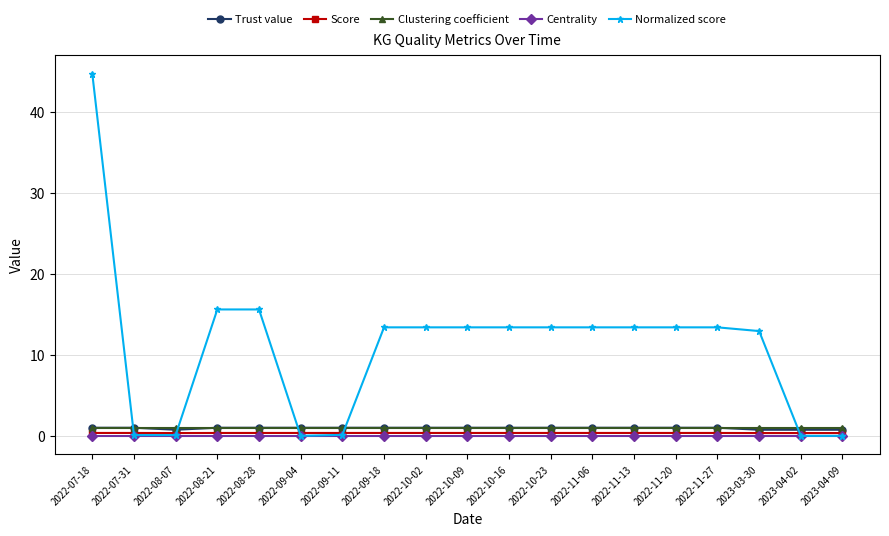

What is the label of the 17th point from the left?

2023-03-30